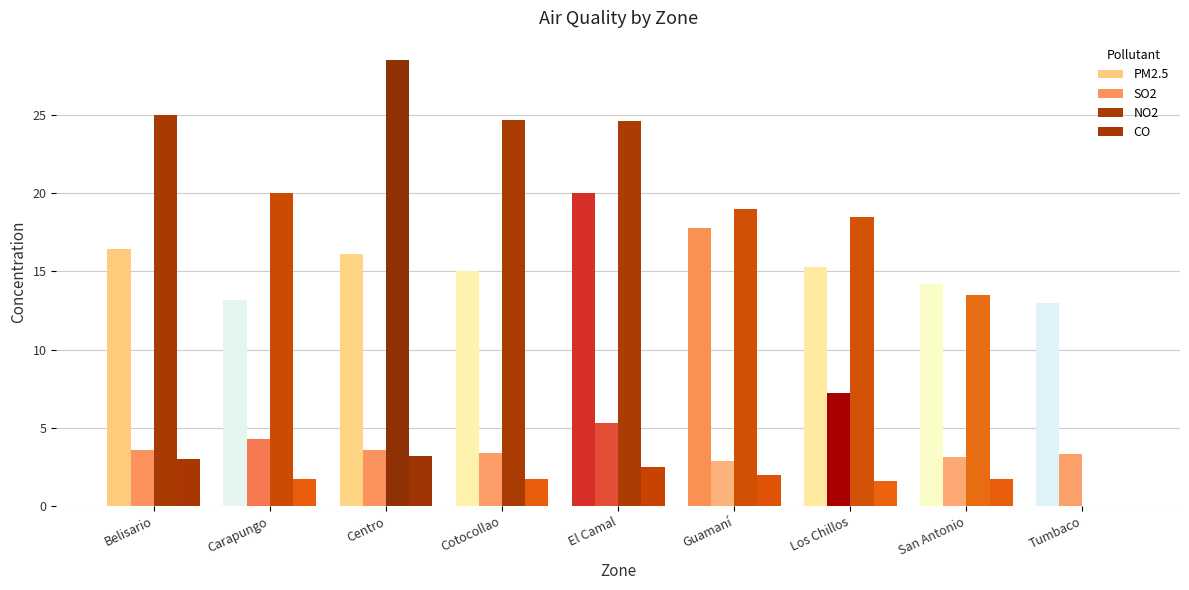

Reading left to right, transcribe all the data shown in this chart.

PM2.5: Belisario=16.4	Carapungo=13.2	Centro=16.1	Cotocollao=15.0	El Camal=20.0	Guamaní=17.8	Los Chillos=15.3	San Antonio=14.2	Tumbaco=13.0
SO2: Belisario=3.6	Carapungo=4.3	Centro=3.6	Cotocollao=3.4	El Camal=5.3	Guamaní=2.9	Los Chillos=7.2	San Antonio=3.1	Tumbaco=3.3
NO2: Belisario=25.0	Carapungo=20.0	Centro=28.5	Cotocollao=24.7	El Camal=24.6	Guamaní=19.0	Los Chillos=18.5	San Antonio=13.5	Tumbaco=0.0
CO: Belisario=3.0	Carapungo=1.7	Centro=3.2	Cotocollao=1.7	El Camal=2.5	Guamaní=2.0	Los Chillos=1.6	San Antonio=1.7	Tumbaco=0.0